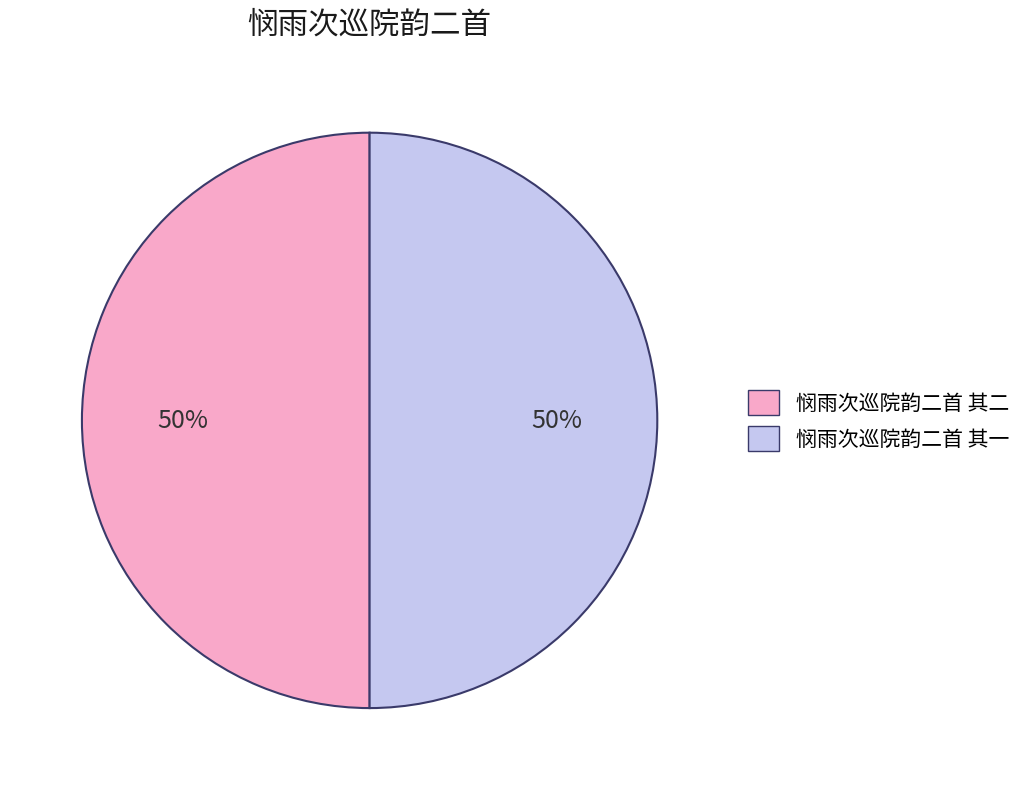

What percentage is the 悯雨次巡院韵二首 其二 slice, to the nearest percent?

50%